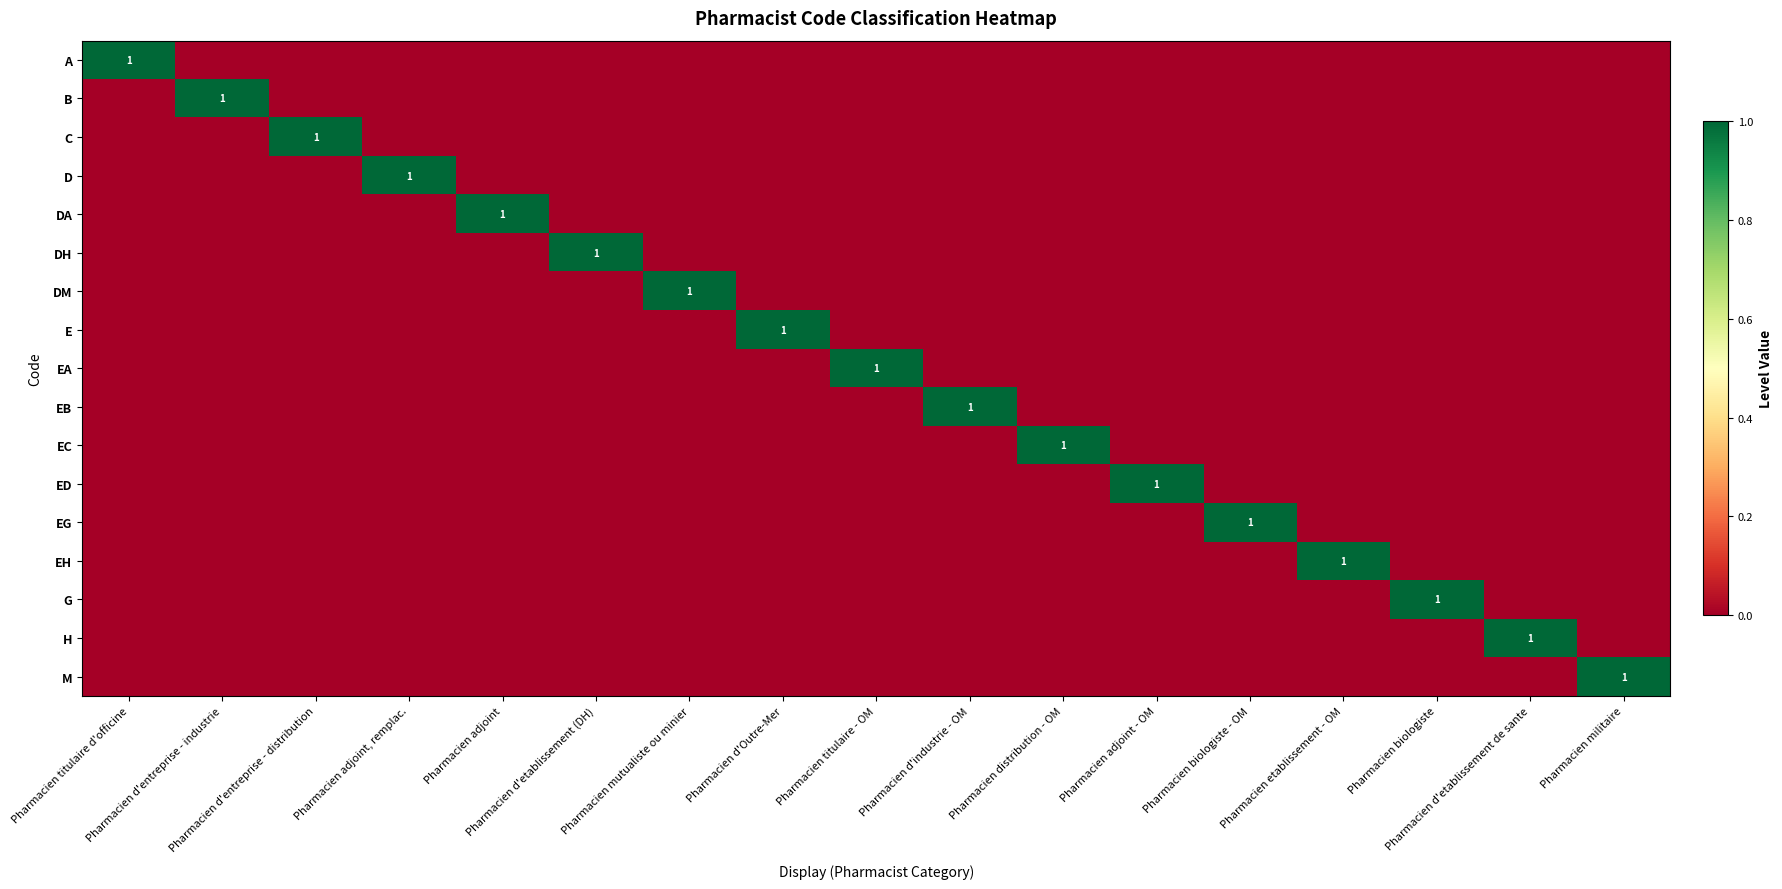

True or false: A has a value of 0 at Pharmacien militaire.

True